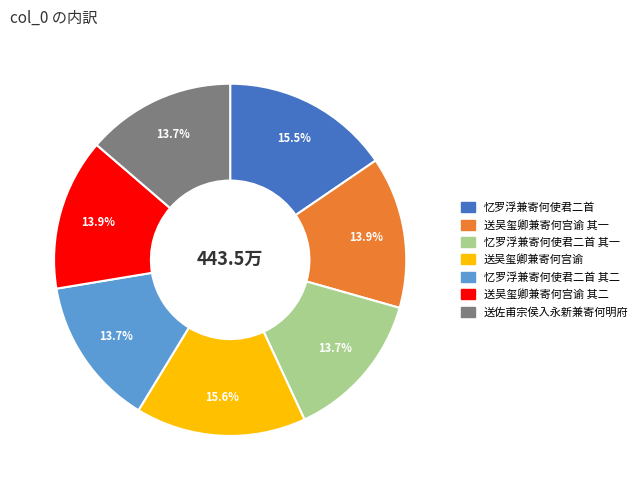

Does any single category account for the majority?

No